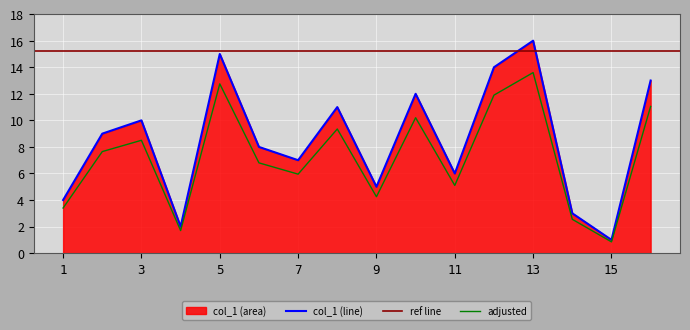

What is the ratio of the value at 8 to the value at 5?

0.7